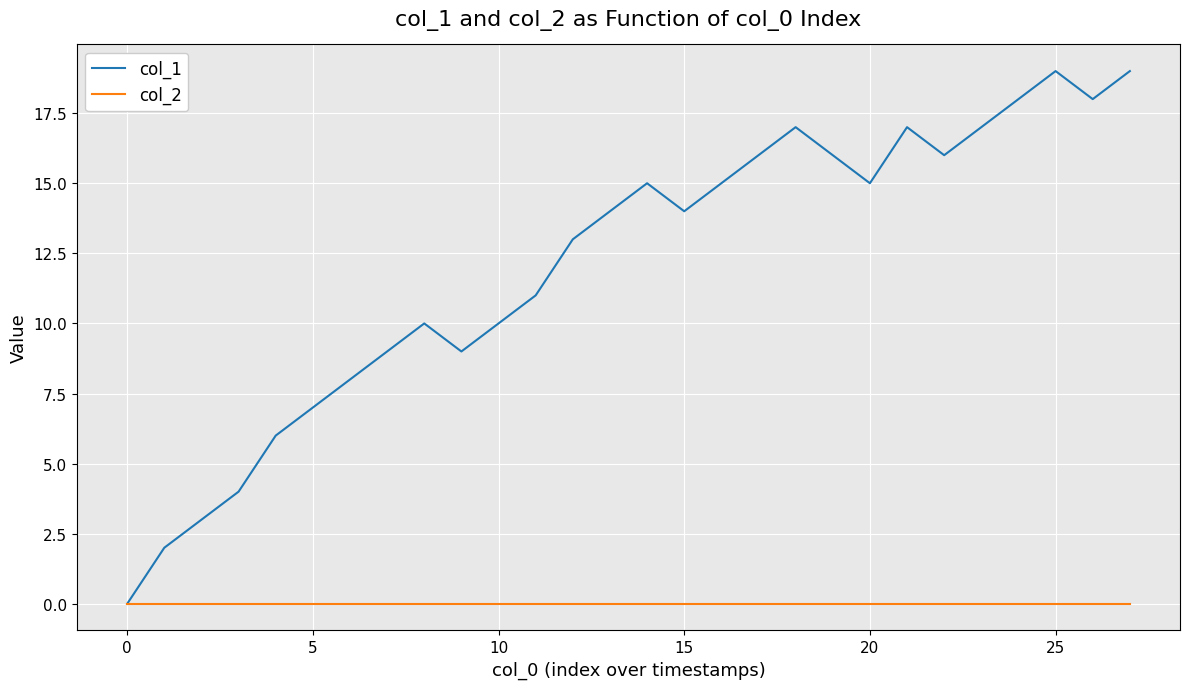

How many lines are shown in the chart?

2